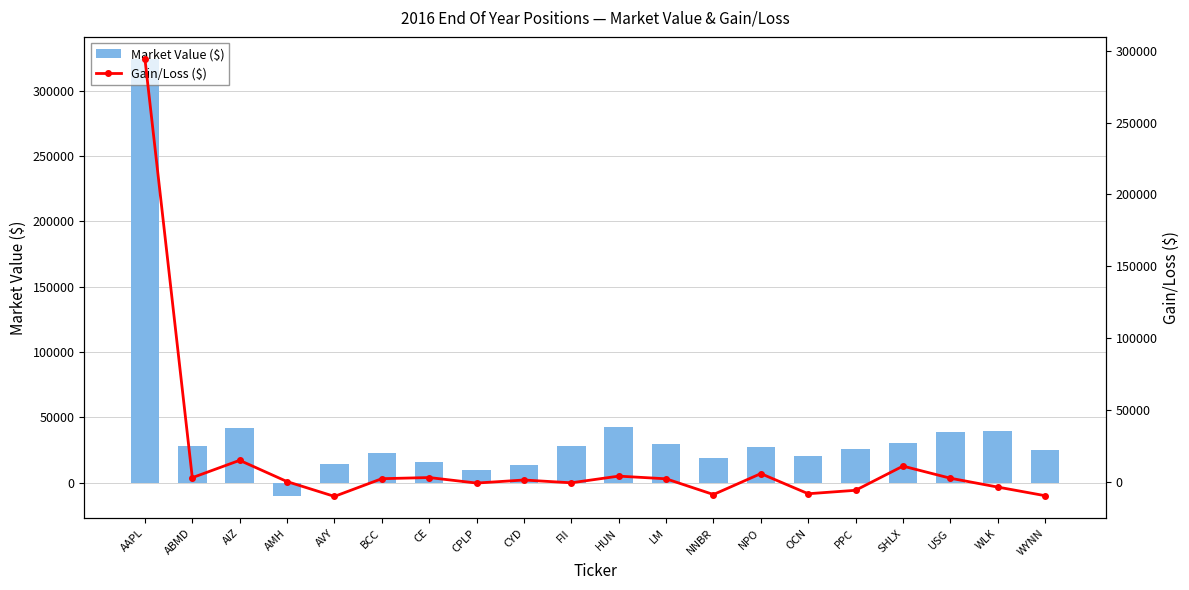

True or false: Gain/Loss ($) has a value of -2938.2 at PPC.

False